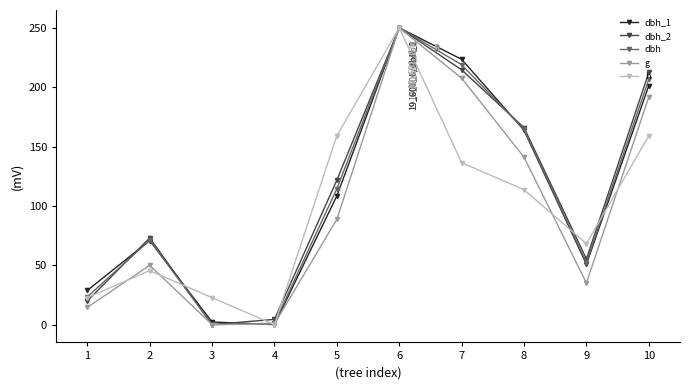

At which label is dbh_1 closest to 125?

5